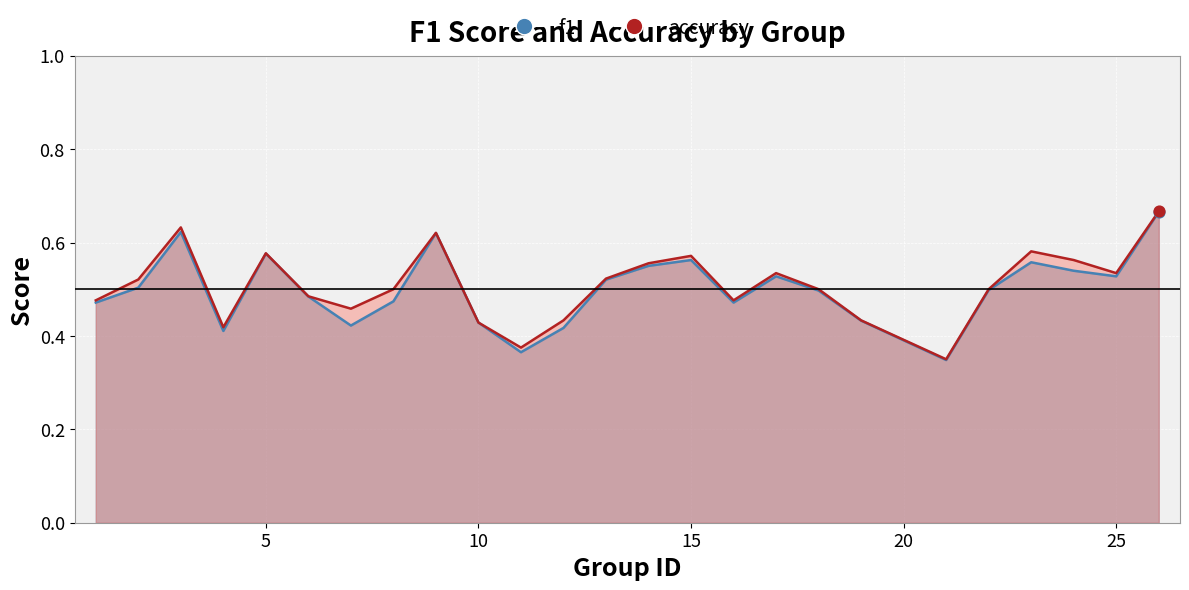

What are all the series names shown in the legend?

f1, accuracy